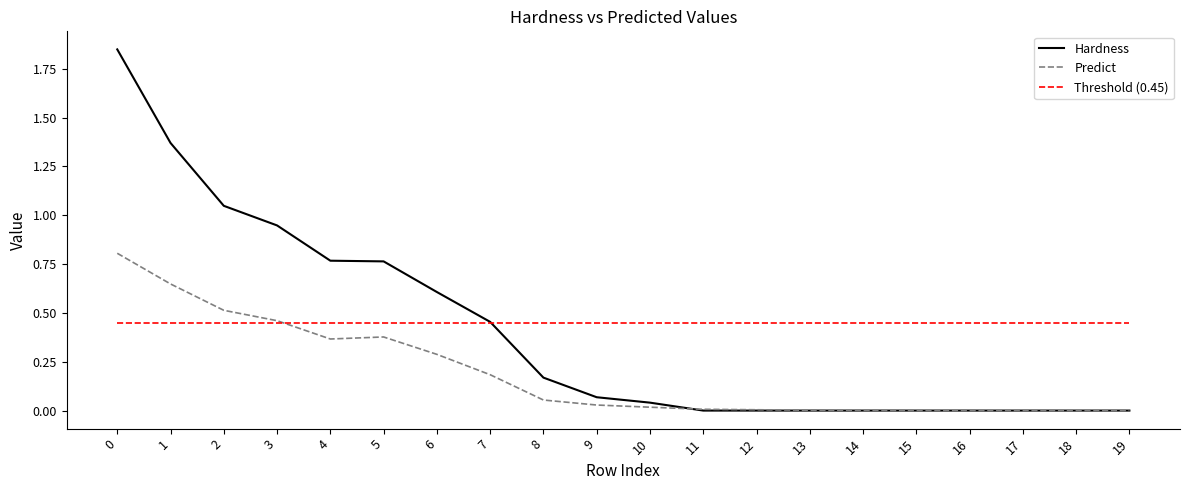

Which series has the largest range (max minus min)?

Hardness